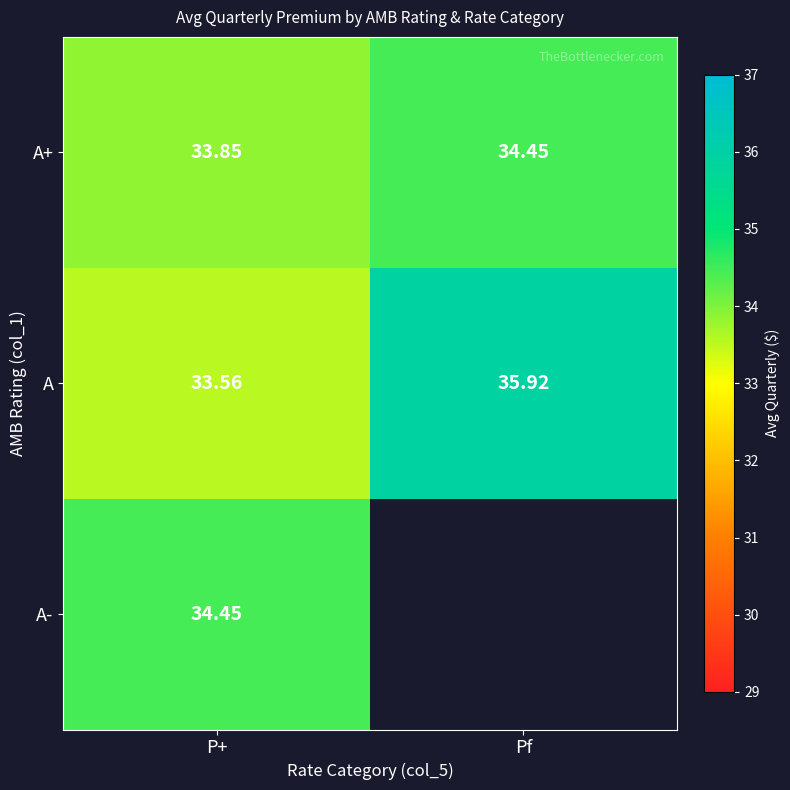

Where is A nearest to the value 34?

P+